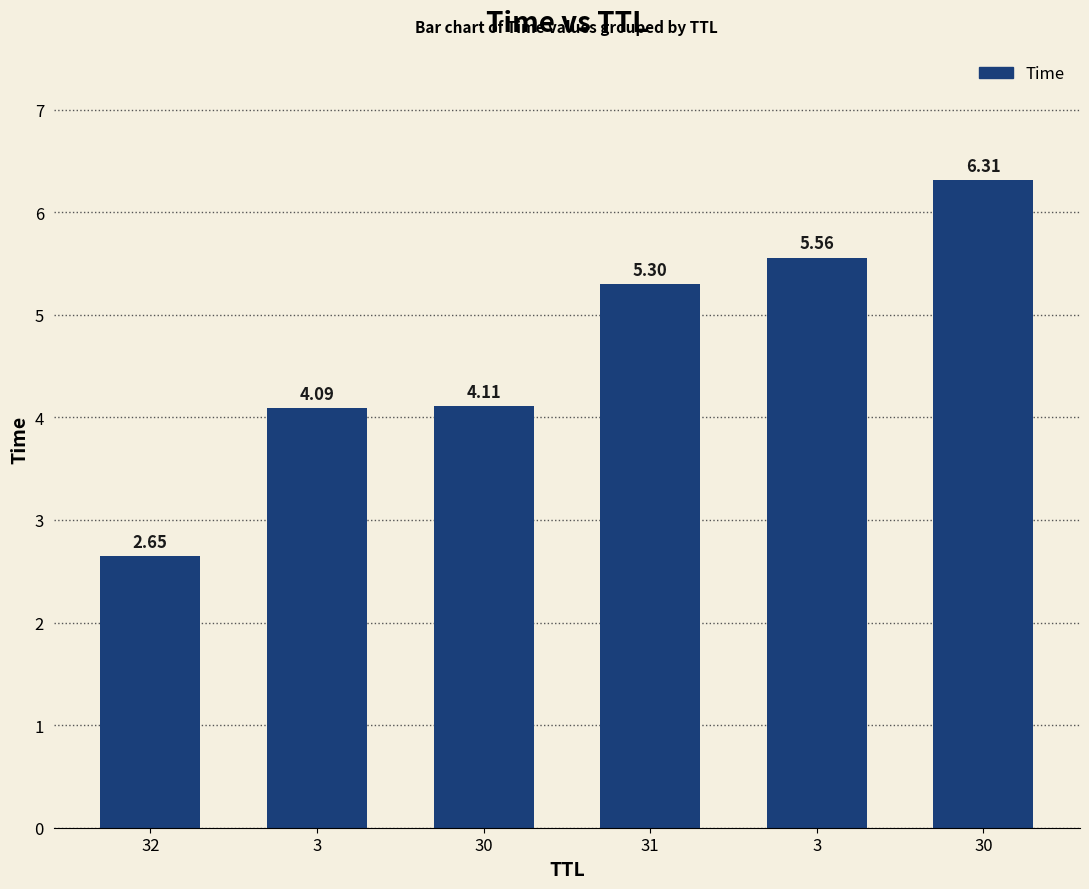

How many bars are there in total?

6